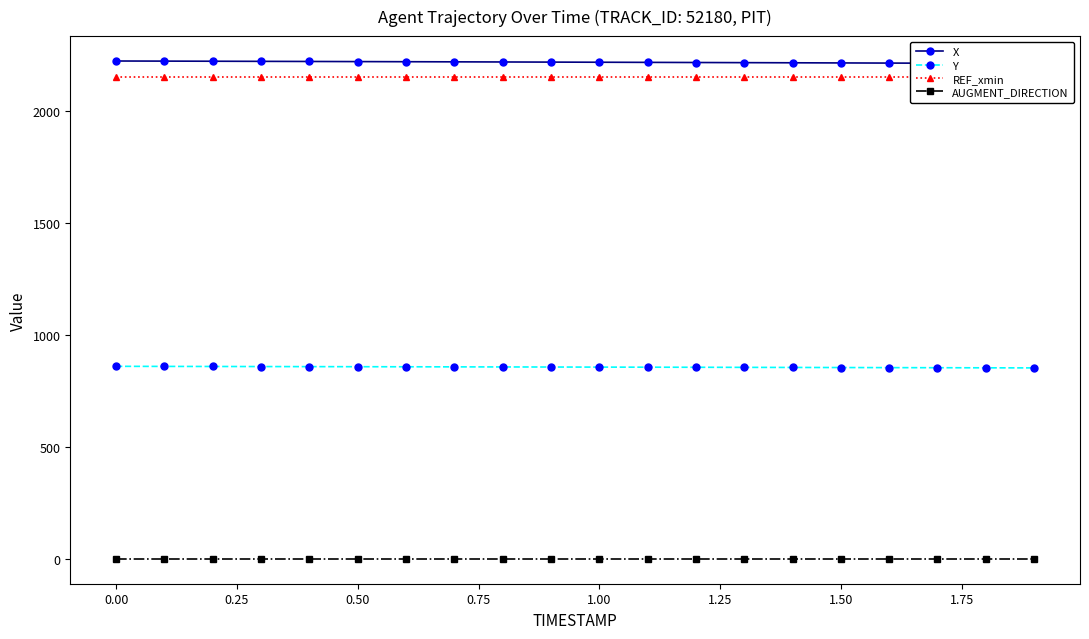

True or false: AUGMENT_DIRECTION and REF_xmin cross at least once.

False